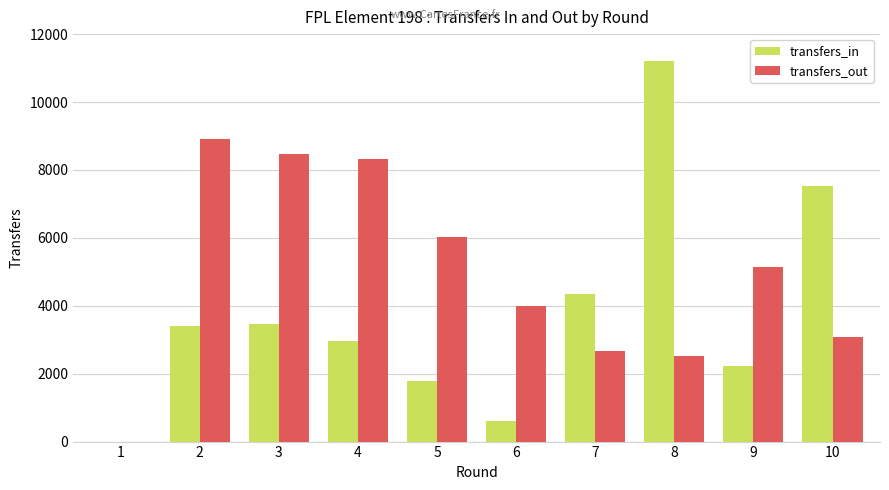

Which series has the largest range (max minus min)?

transfers_in